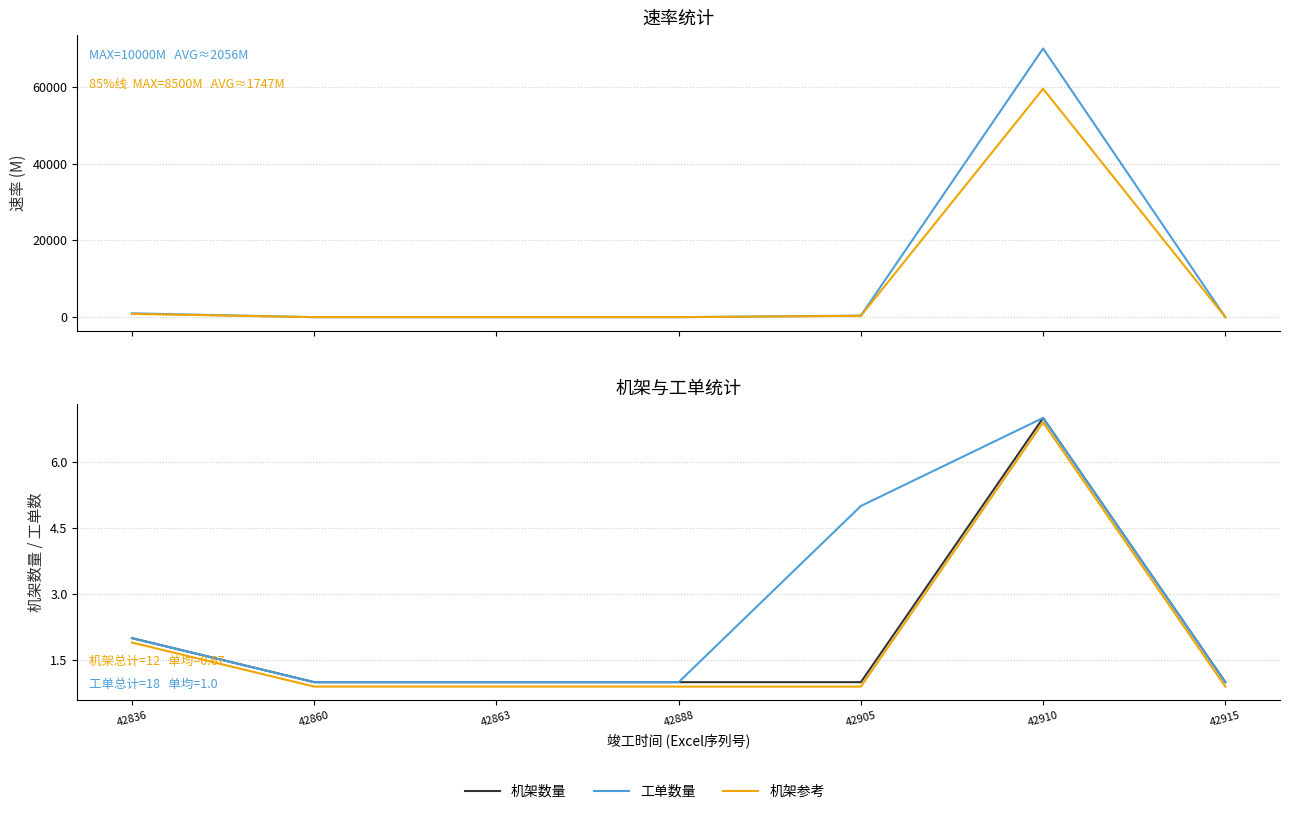

How many distinct data groups are displayed?

5